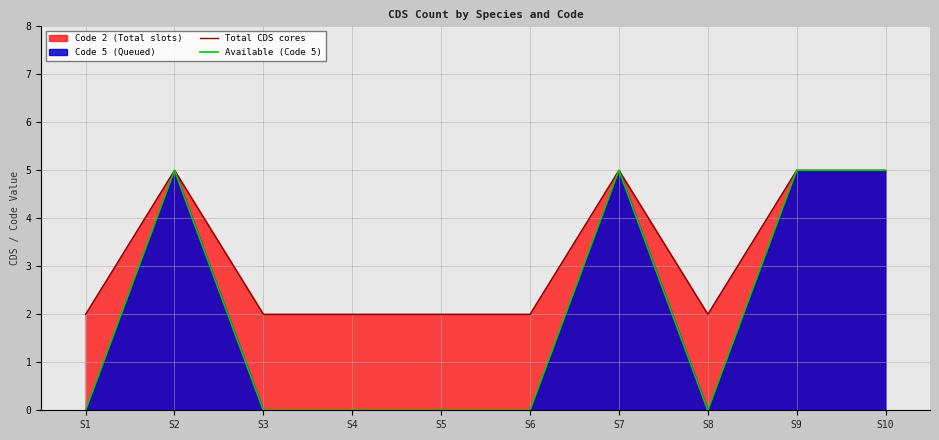

What is the average value of the Available (Code 5) series?

2